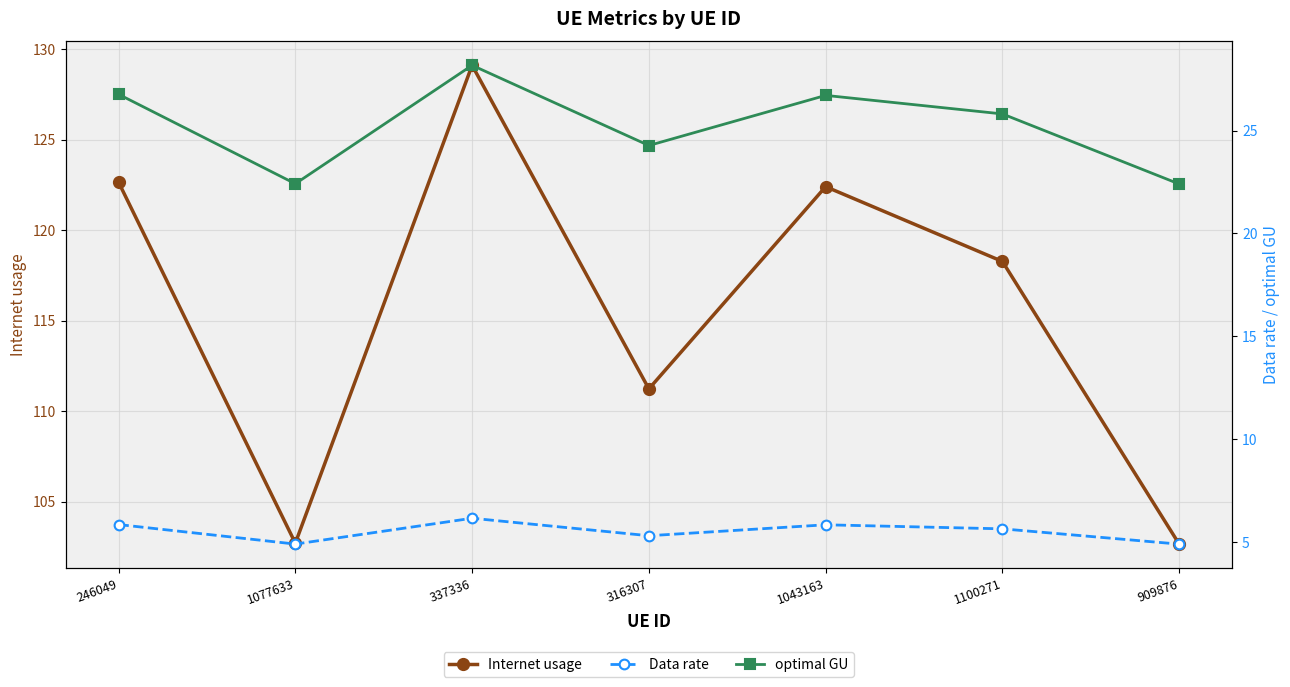

What is the average value of the optimal GU series?

25.2